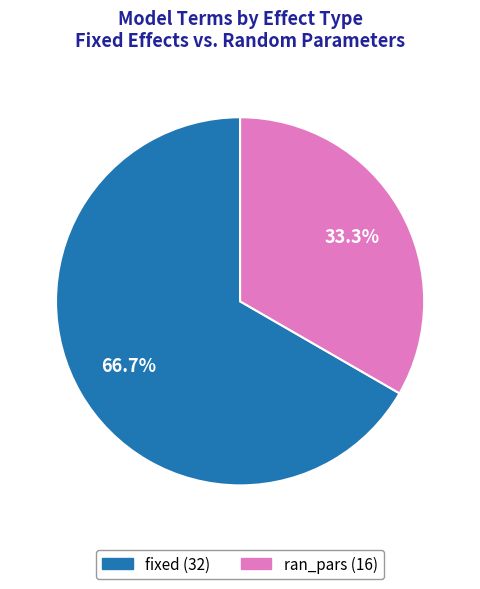

What is the majority slice?

fixed